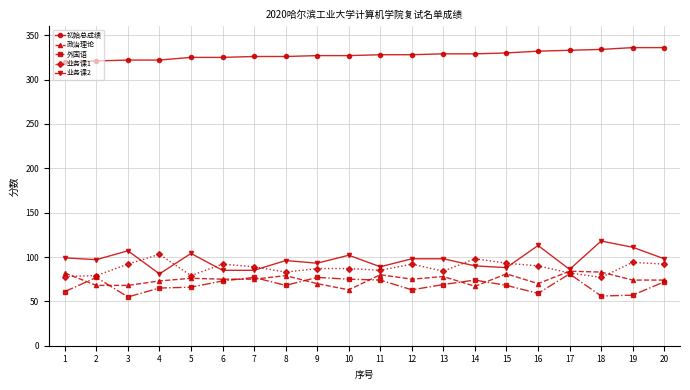

True or false: 业务课2 has more than 2 points higher than both neighbors.

True